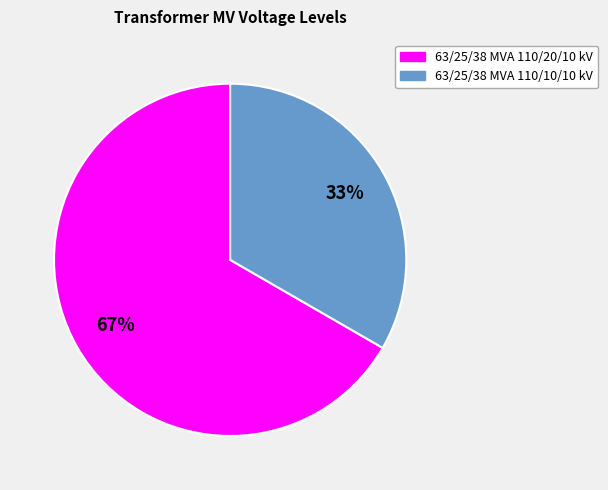

How many segments does this pie chart have?

2